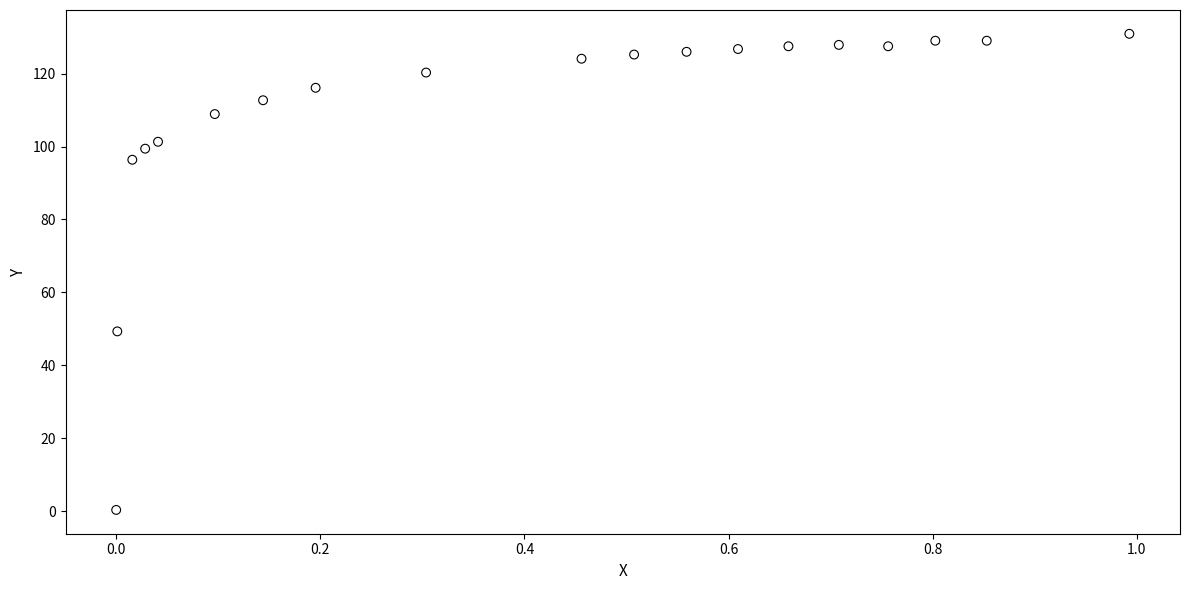

What Y value in the scatter plot is closest to 65?

49.3